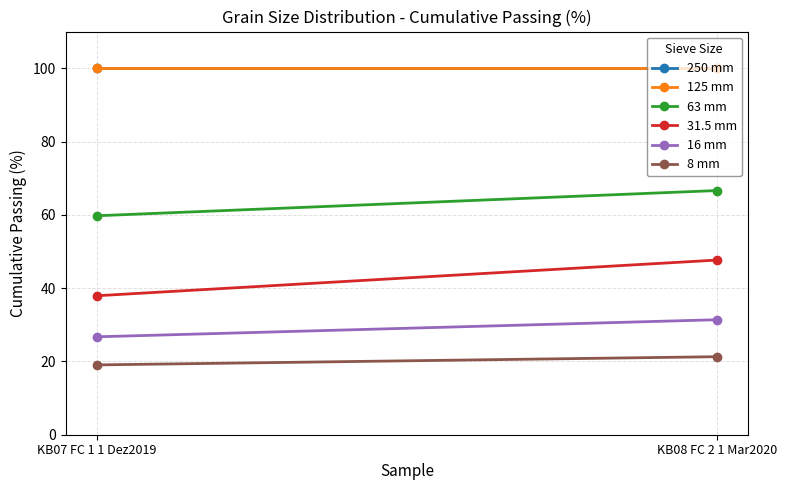

What is the minimum value for 8 mm?

19.0